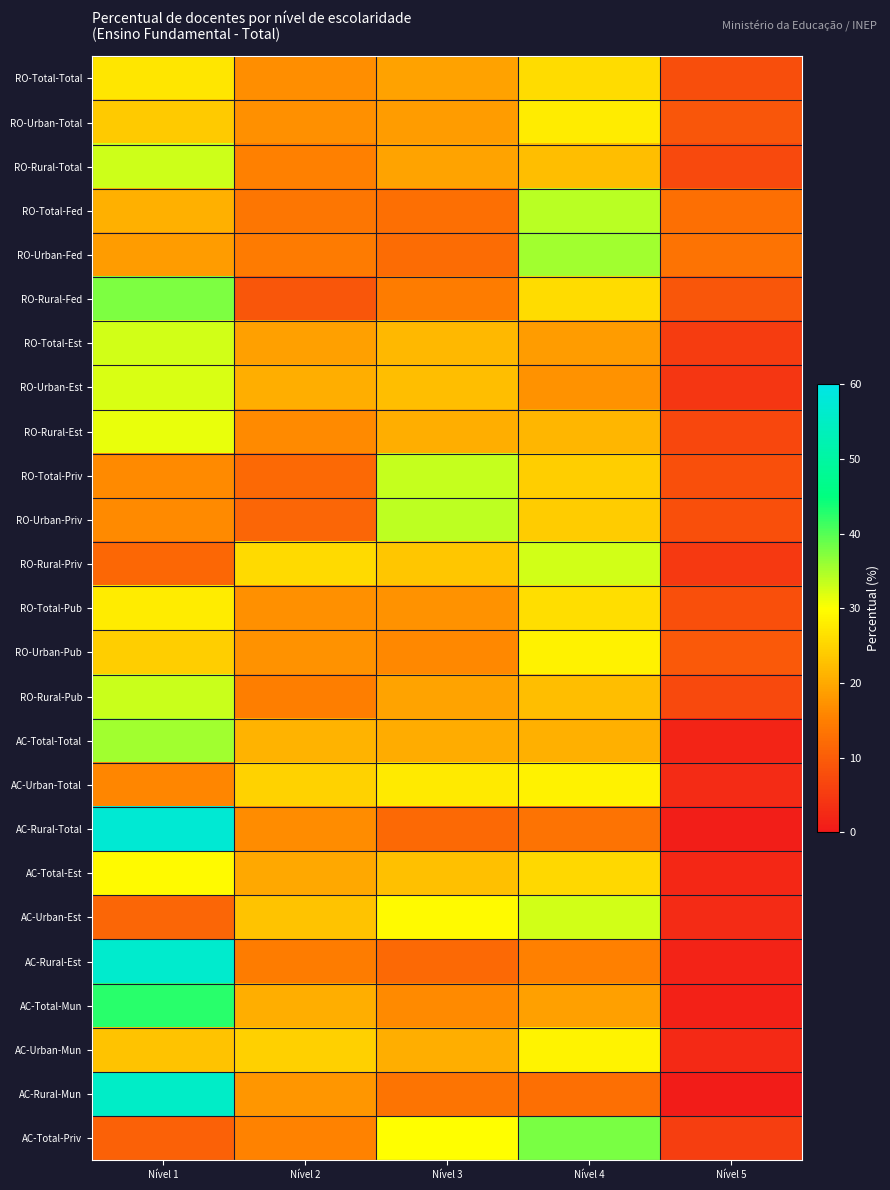

Rank the series by their maximum value, from lowest to highest.

RO-Total-Total, RO-Urban-Total, RO-Total-Pub, RO-Urban-Pub, AC-Urban-Total, AC-Urban-Mun, AC-Total-Est, RO-Rural-Est, RO-Urban-Est, RO-Total-Est, RO-Rural-Priv, AC-Urban-Est, RO-Rural-Total, RO-Rural-Pub, RO-Total-Priv, RO-Urban-Priv, RO-Total-Fed, RO-Urban-Fed, AC-Total-Total, RO-Rural-Fed, AC-Total-Priv, AC-Total-Mun, AC-Rural-Mun, AC-Rural-Est, AC-Rural-Total